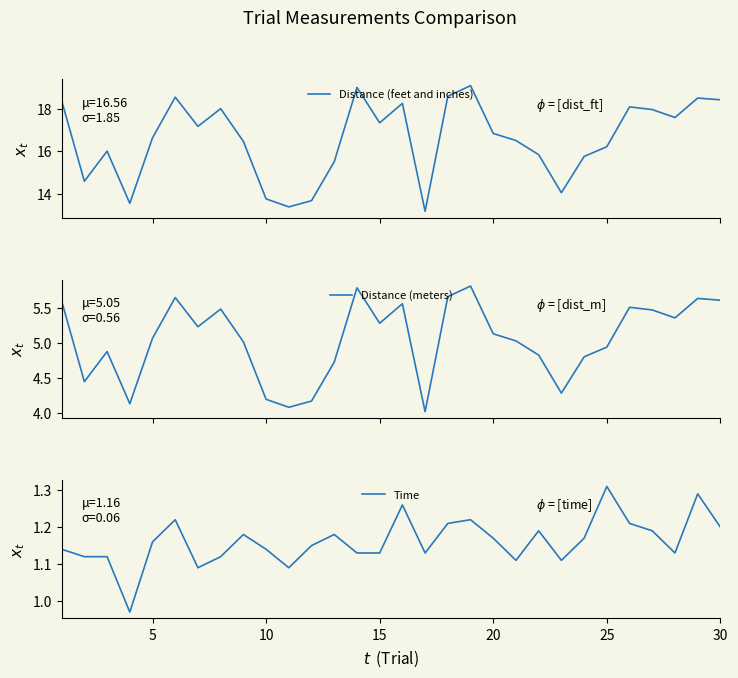

What is the highest value of the Distance (feet and inches) series?

19.1